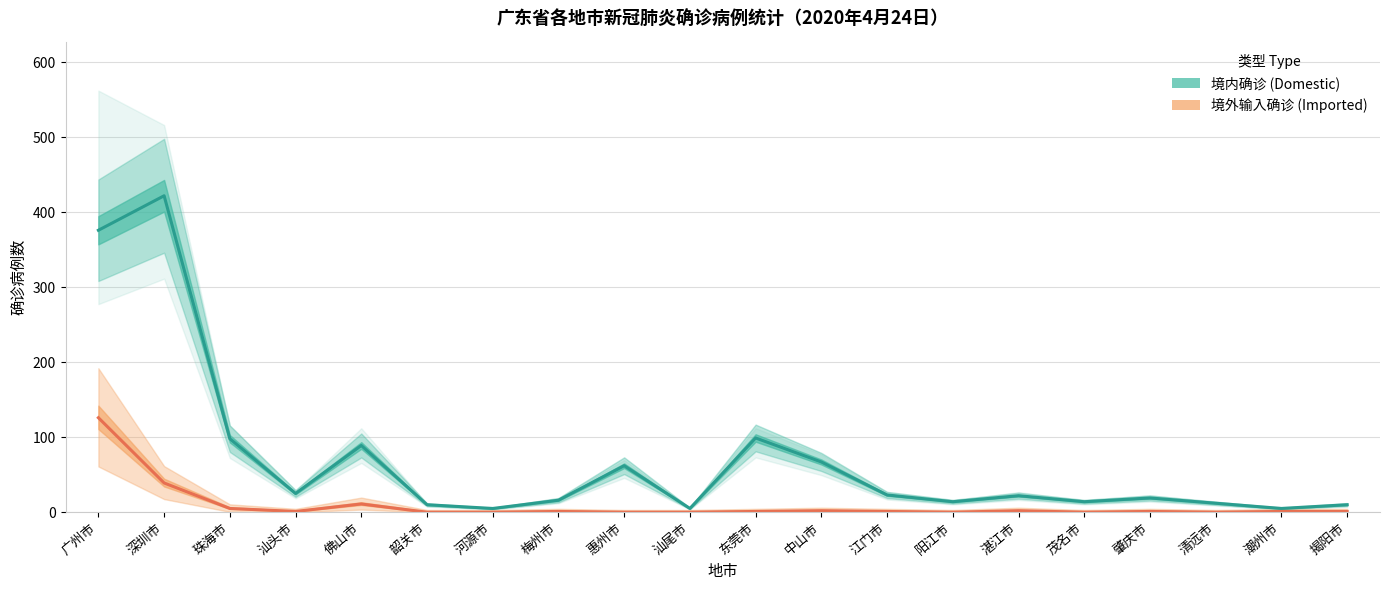

At how many categories does at least one series exceed 214?

2